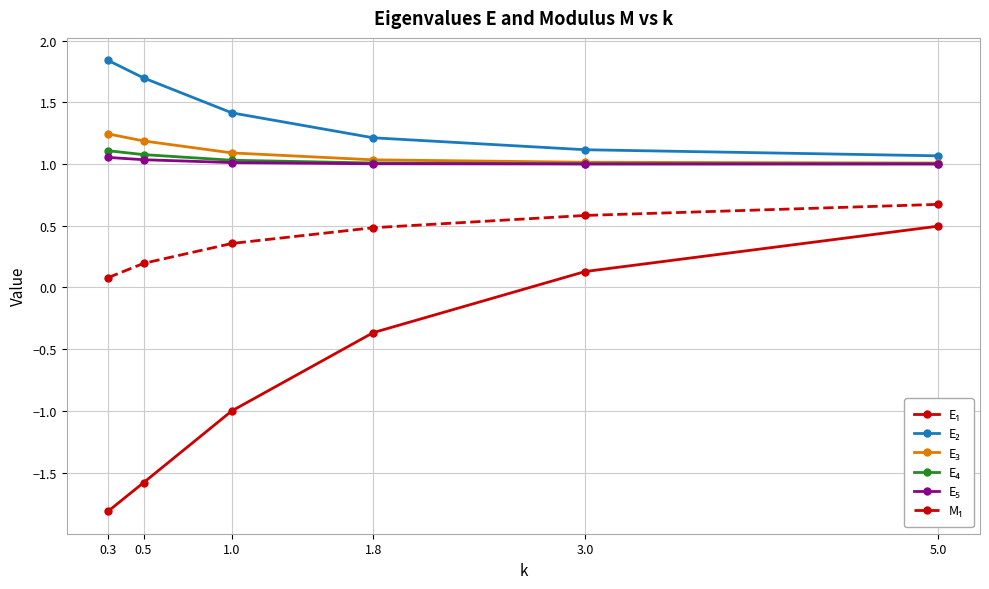

What is the label of the 3rd point from the left?

1.0